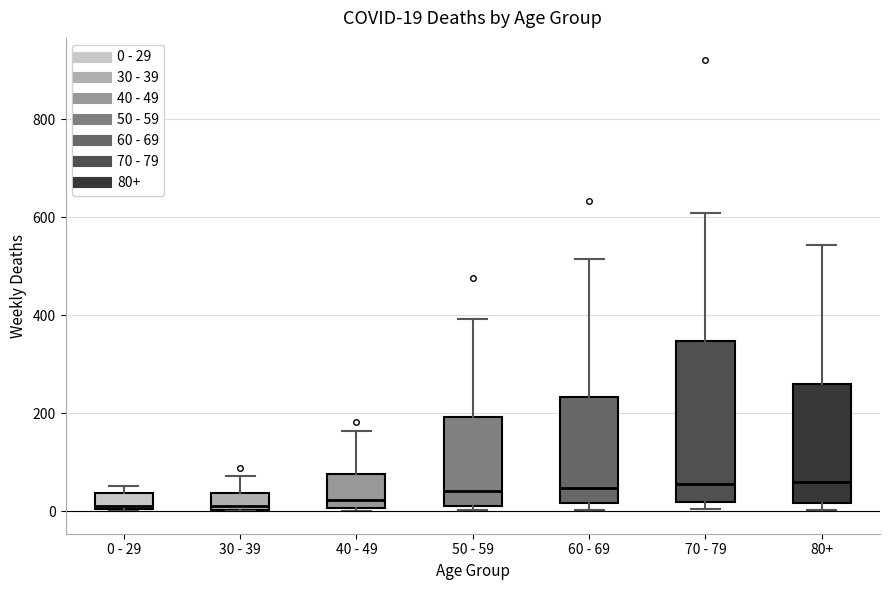

Comparing the boxes themselves (not the whiskers), which one is the tallest?

70 - 79